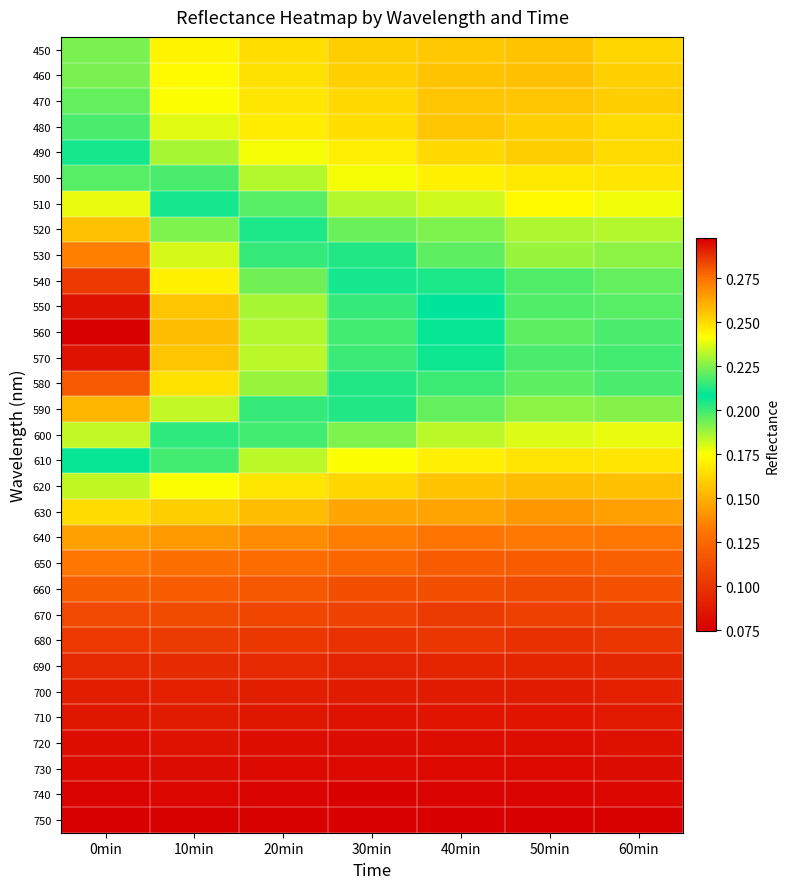

Reading right to left, extract all data points from this chart.

450: 60min=0.2	50min=0.2	40min=0.2	30min=0.2	20min=0.2	10min=0.2	0min=0.2
460: 60min=0.2	50min=0.2	40min=0.2	30min=0.2	20min=0.2	10min=0.2	0min=0.2
470: 60min=0.2	50min=0.2	40min=0.2	30min=0.2	20min=0.2	10min=0.2	0min=0.2
480: 60min=0.2	50min=0.2	40min=0.2	30min=0.2	20min=0.2	10min=0.2	0min=0.2
490: 60min=0.2	50min=0.2	40min=0.2	30min=0.2	20min=0.2	10min=0.2	0min=0.2
500: 60min=0.2	50min=0.2	40min=0.2	30min=0.2	20min=0.2	10min=0.2	0min=0.2
510: 60min=0.2	50min=0.2	40min=0.2	30min=0.2	20min=0.2	10min=0.2	0min=0.2
520: 60min=0.2	50min=0.2	40min=0.2	30min=0.2	20min=0.2	10min=0.2	0min=0.3
530: 60min=0.2	50min=0.2	40min=0.2	30min=0.2	20min=0.2	10min=0.2	0min=0.3
540: 60min=0.2	50min=0.2	40min=0.2	30min=0.2	20min=0.2	10min=0.2	0min=0.3
550: 60min=0.2	50min=0.2	40min=0.2	30min=0.2	20min=0.2	10min=0.3	0min=0.3
560: 60min=0.2	50min=0.2	40min=0.2	30min=0.2	20min=0.2	10min=0.3	0min=0.3
570: 60min=0.2	50min=0.2	40min=0.2	30min=0.2	20min=0.2	10min=0.3	0min=0.3
580: 60min=0.2	50min=0.2	40min=0.2	30min=0.2	20min=0.2	10min=0.2	0min=0.3
590: 60min=0.2	50min=0.2	40min=0.2	30min=0.2	20min=0.2	10min=0.2	0min=0.3
600: 60min=0.2	50min=0.2	40min=0.2	30min=0.2	20min=0.2	10min=0.2	0min=0.2
610: 60min=0.2	50min=0.2	40min=0.2	30min=0.2	20min=0.2	10min=0.2	0min=0.2
620: 60min=0.2	50min=0.2	40min=0.2	30min=0.2	20min=0.2	10min=0.2	0min=0.2
630: 60min=0.1	50min=0.1	40min=0.1	30min=0.1	20min=0.2	10min=0.2	0min=0.2
640: 60min=0.1	50min=0.1	40min=0.1	30min=0.1	20min=0.1	10min=0.1	0min=0.1
650: 60min=0.1	50min=0.1	40min=0.1	30min=0.1	20min=0.1	10min=0.1	0min=0.1
660: 60min=0.1	50min=0.1	40min=0.1	30min=0.1	20min=0.1	10min=0.1	0min=0.1
670: 60min=0.1	50min=0.1	40min=0.1	30min=0.1	20min=0.1	10min=0.1	0min=0.1
680: 60min=0.1	50min=0.1	40min=0.1	30min=0.1	20min=0.1	10min=0.1	0min=0.1
690: 60min=0.1	50min=0.1	40min=0.1	30min=0.1	20min=0.1	10min=0.1	0min=0.1
700: 60min=0.1	50min=0.1	40min=0.1	30min=0.1	20min=0.1	10min=0.1	0min=0.1
710: 60min=0.1	50min=0.1	40min=0.1	30min=0.1	20min=0.1	10min=0.1	0min=0.1
720: 60min=0.1	50min=0.1	40min=0.1	30min=0.1	20min=0.1	10min=0.1	0min=0.1
730: 60min=0.1	50min=0.1	40min=0.1	30min=0.1	20min=0.1	10min=0.1	0min=0.1
740: 60min=0.1	50min=0.1	40min=0.1	30min=0.1	20min=0.1	10min=0.1	0min=0.1
750: 60min=0.1	50min=0.1	40min=0.1	30min=0.1	20min=0.1	10min=0.1	0min=0.1